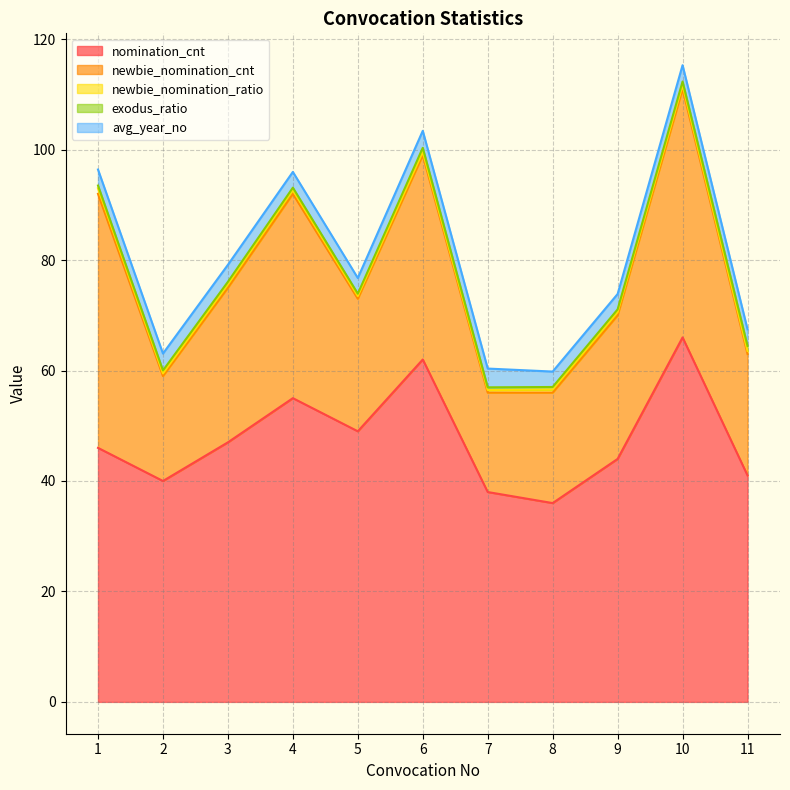

What is the sum of the exodus_ratio values at 7 and 9?

1.0